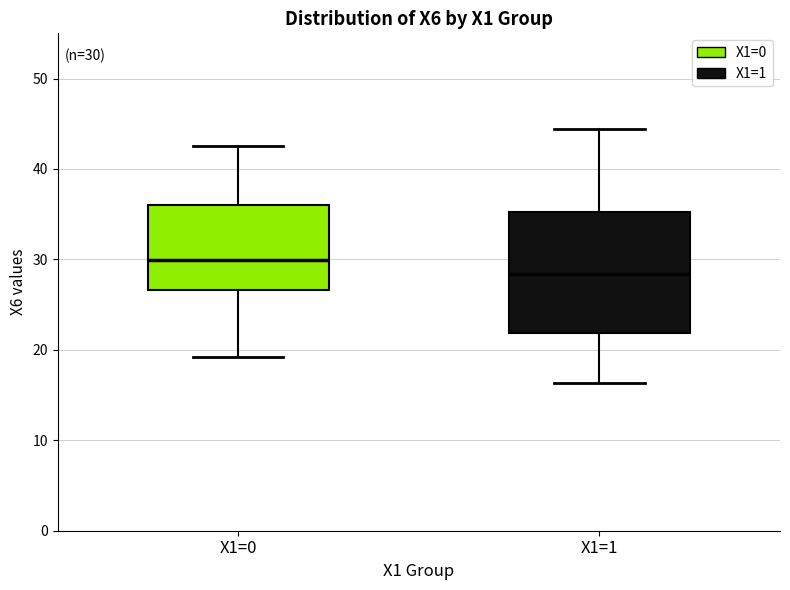

Which box has the highest median line?

X1=0